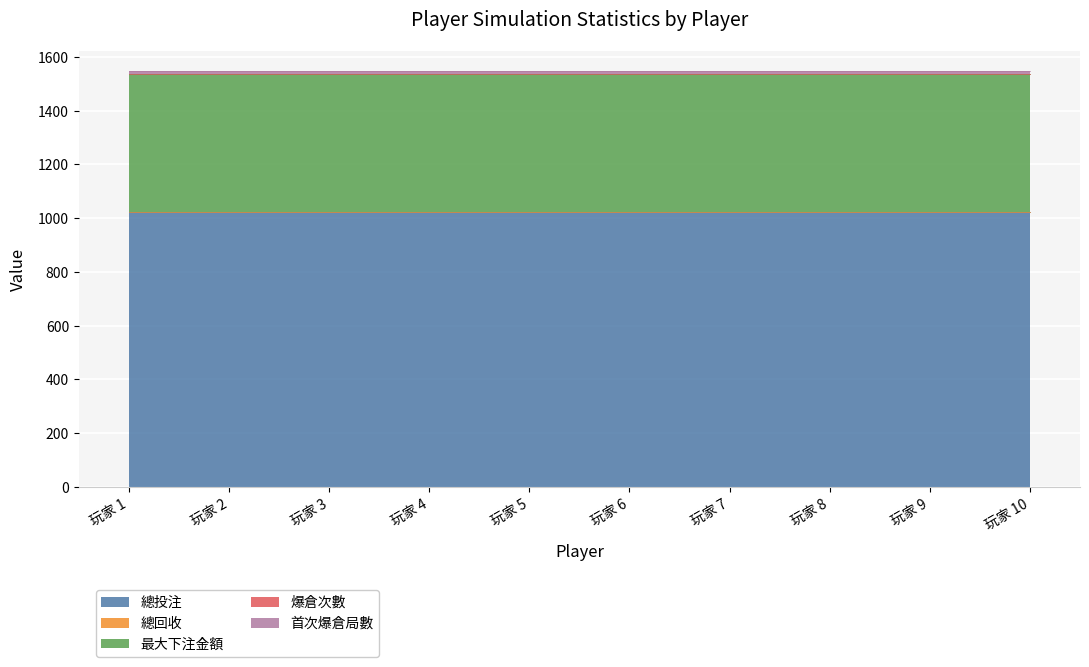

What are all the series names shown in the legend?

總投注, 總回收, 最大下注金額, 爆倉次數, 首次爆倉局數